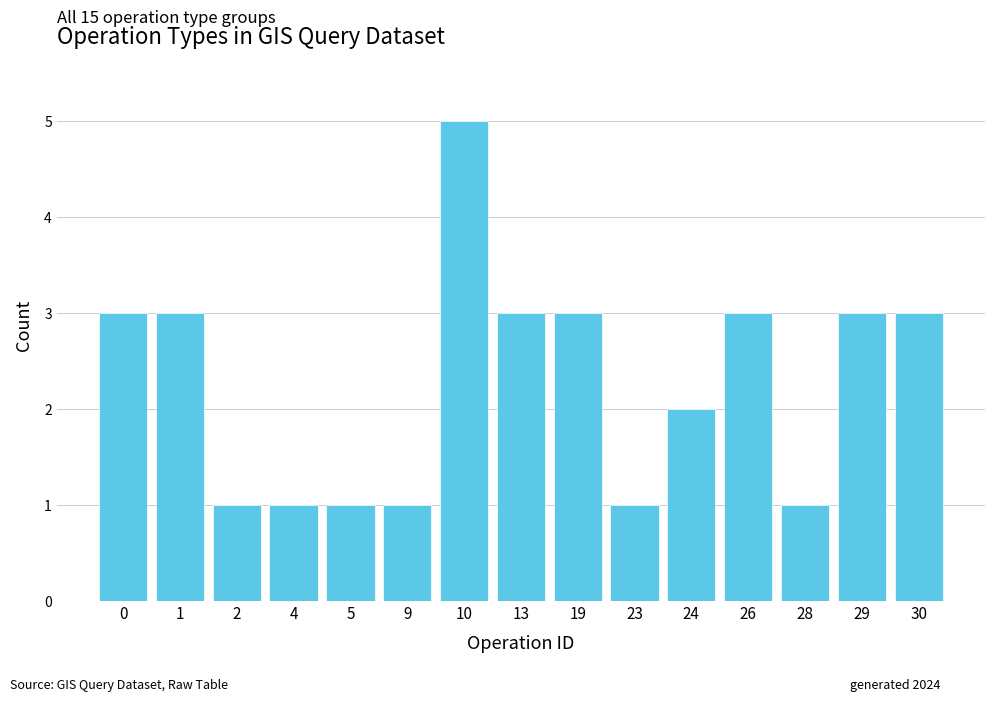

What is the value of the 14th bar from the left?

3